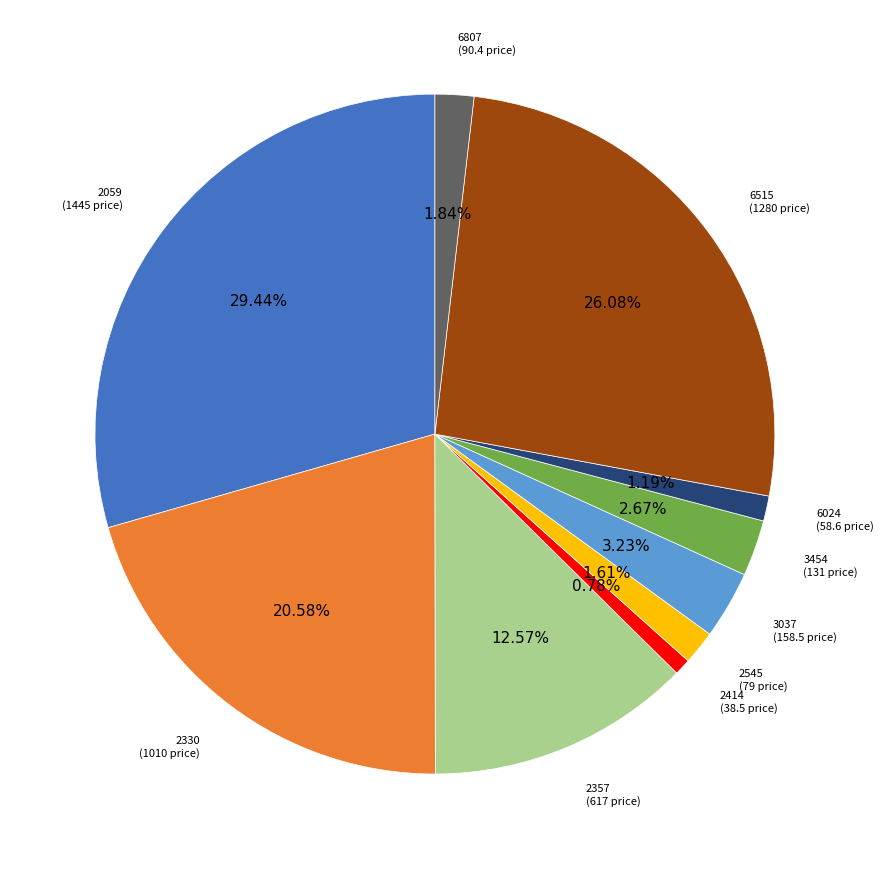

Is there a majority slice in this chart?

No